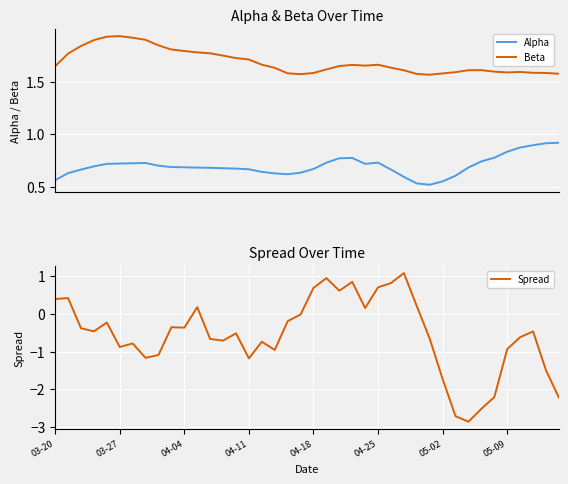

True or false: Spread has a value of -0.7 at 12.

True